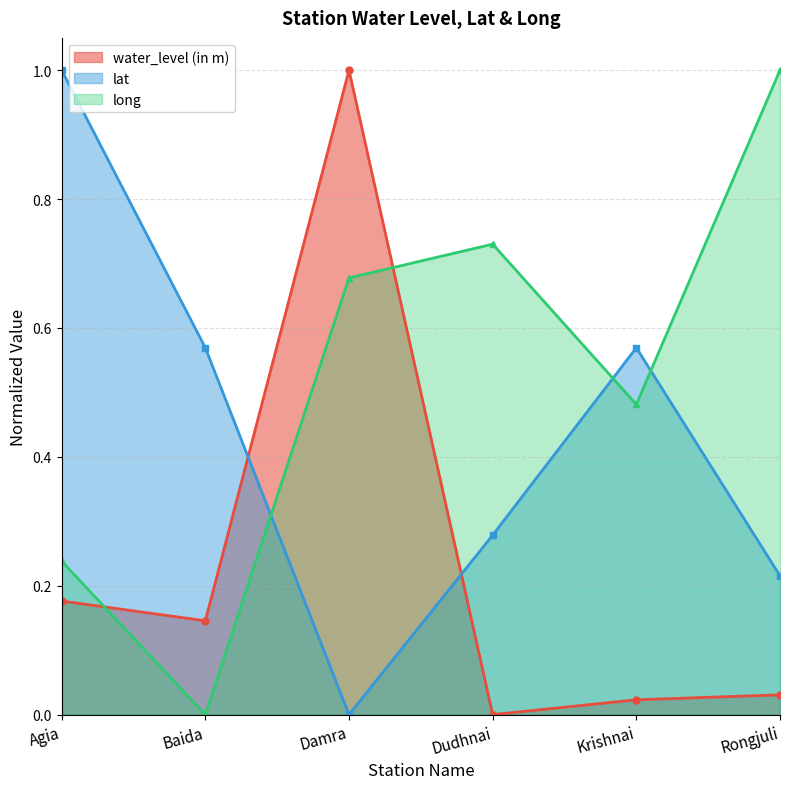

What is the total value across all series at Dudhnai?

1.0